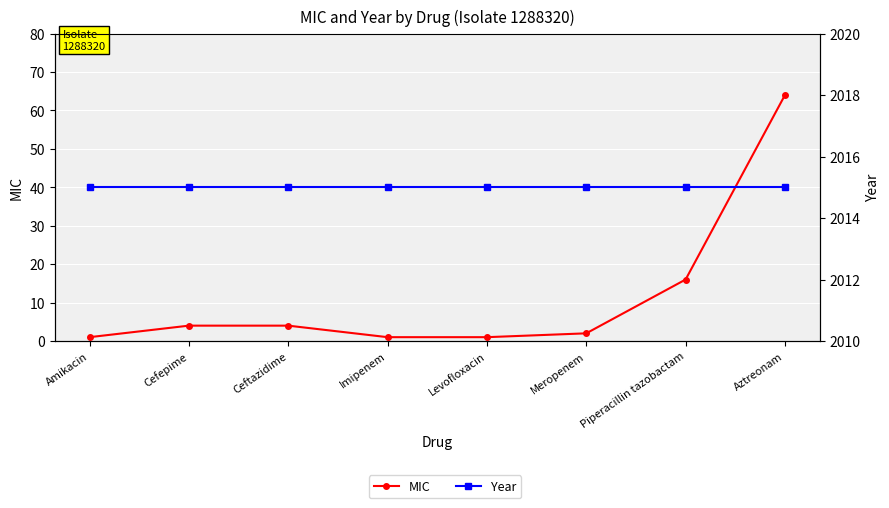

What is the sum of the Year values at Cefepime and Levofloxacin?

4030